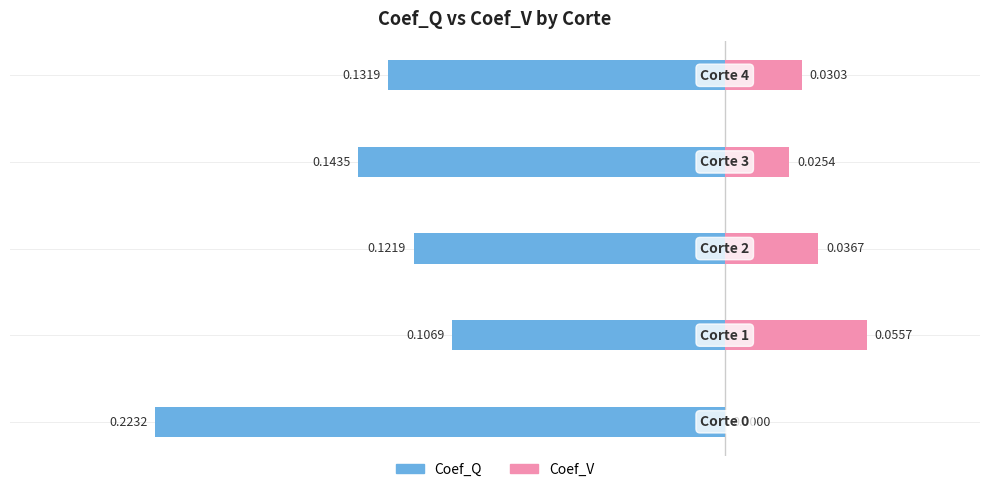

Which series changed the most between 0 and 1?

Coef_Q